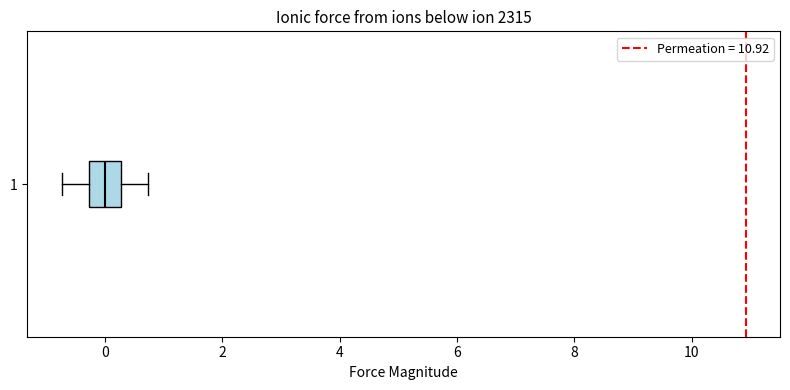

Where is the right edge of the box at y = 1 on the x-axis? The values are not printed on the chart, so give them approximately, as read against the axis.

0.2